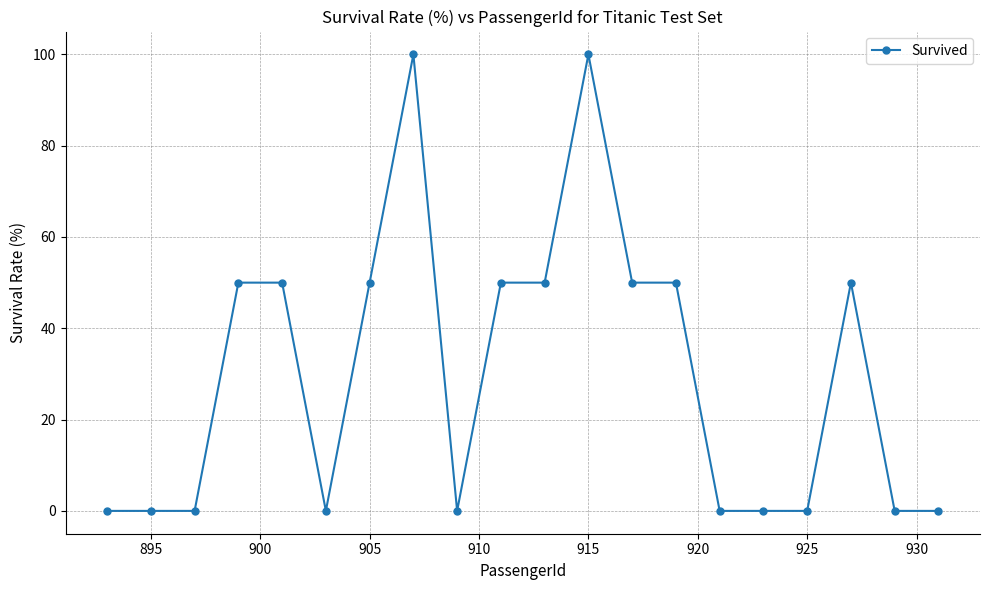

How many categories are shown in the chart?

20